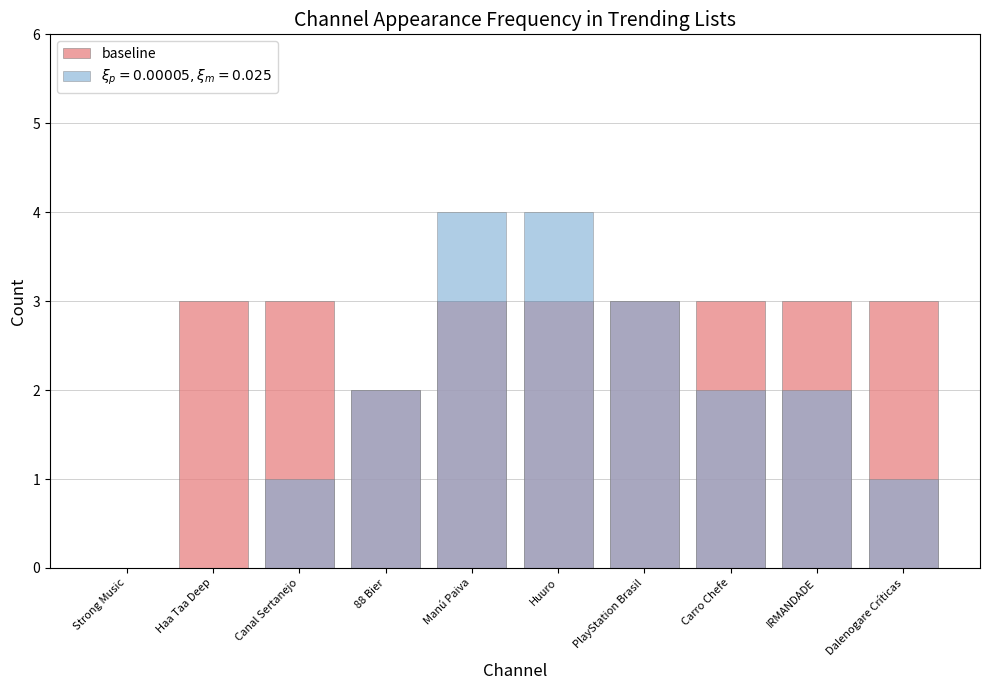

True or false: the data shows 4 at IRMANDADE.

False